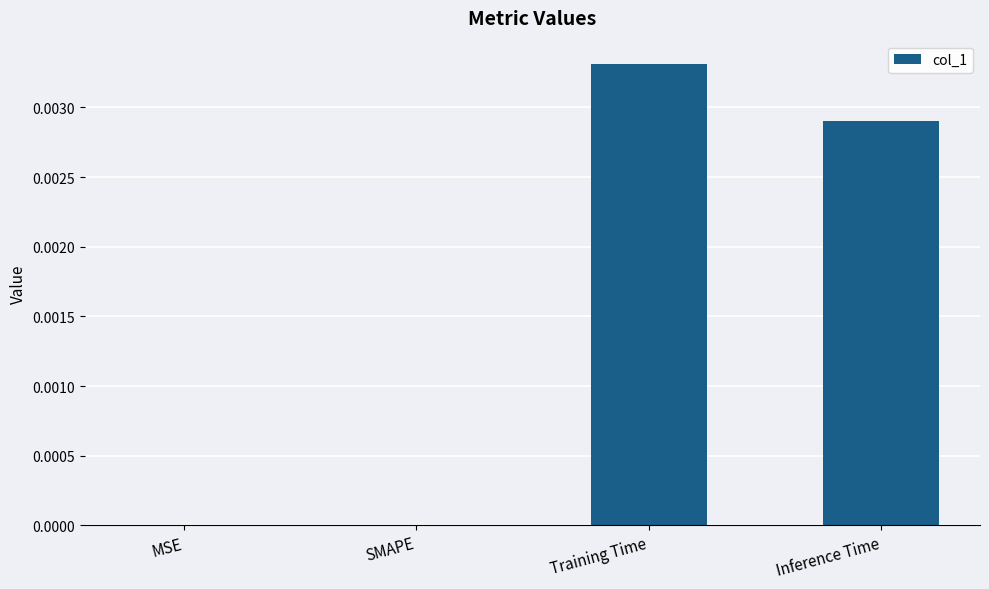

Between SMAPE and Training Time, which is larger?

Training Time